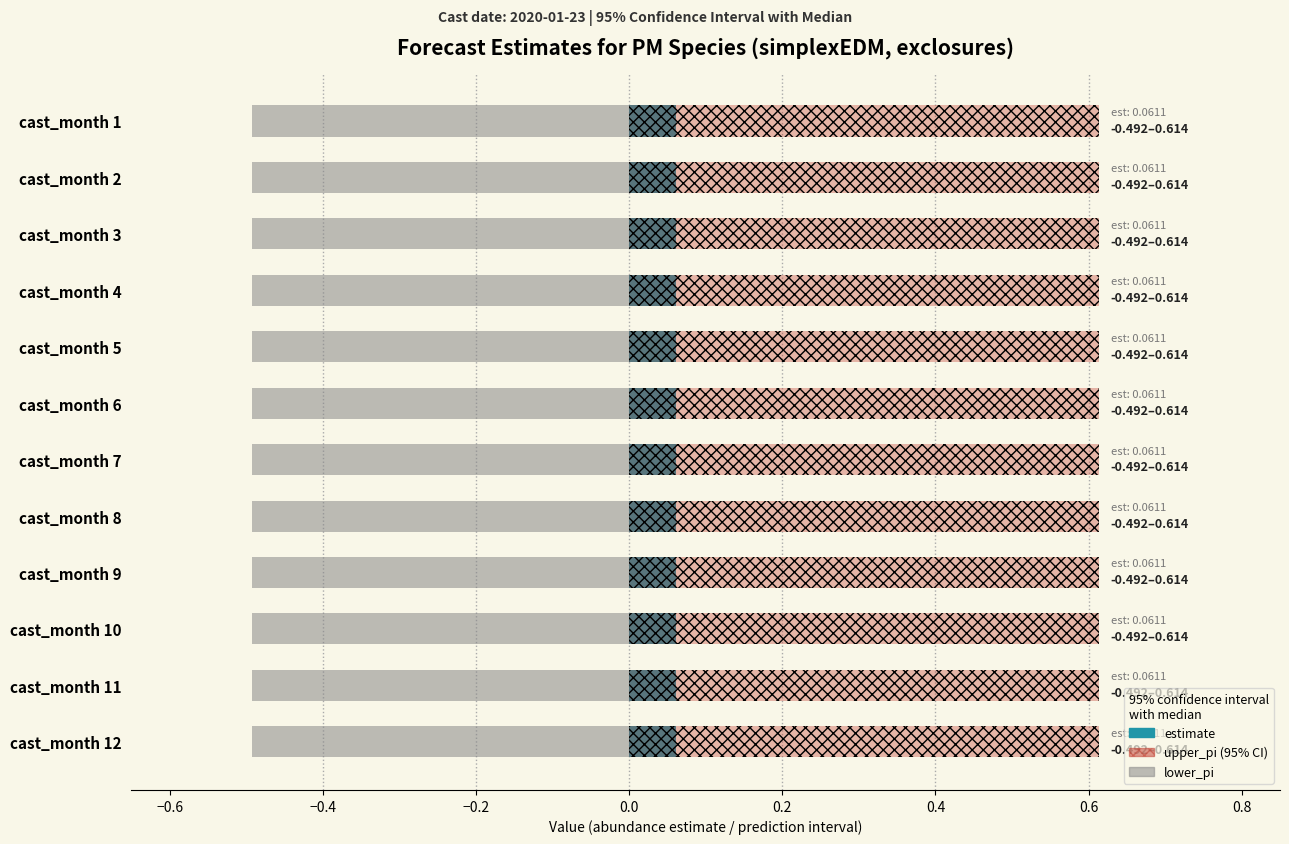

What is the difference between the highest and lowest values at 1?

1.1